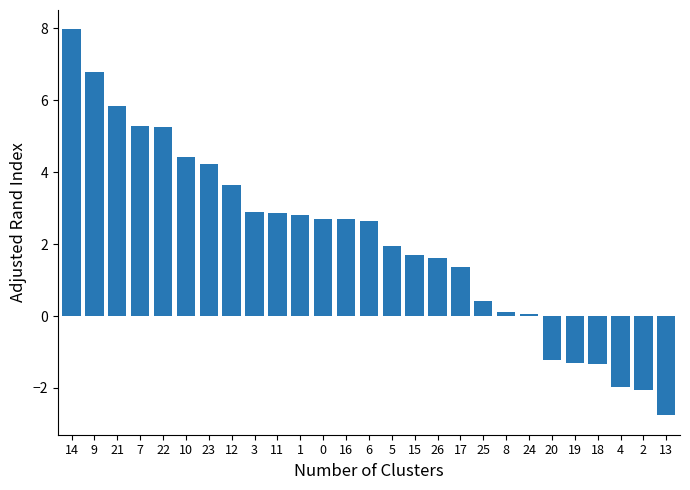

What position from the right is 25?

9